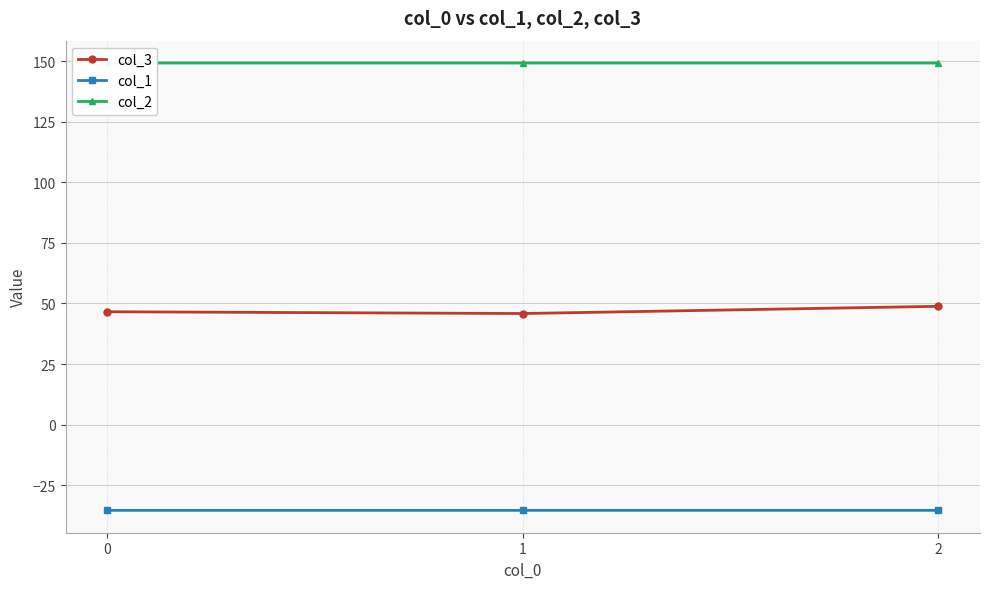

Is it true that col_2 equals 149.2 at 1?

True